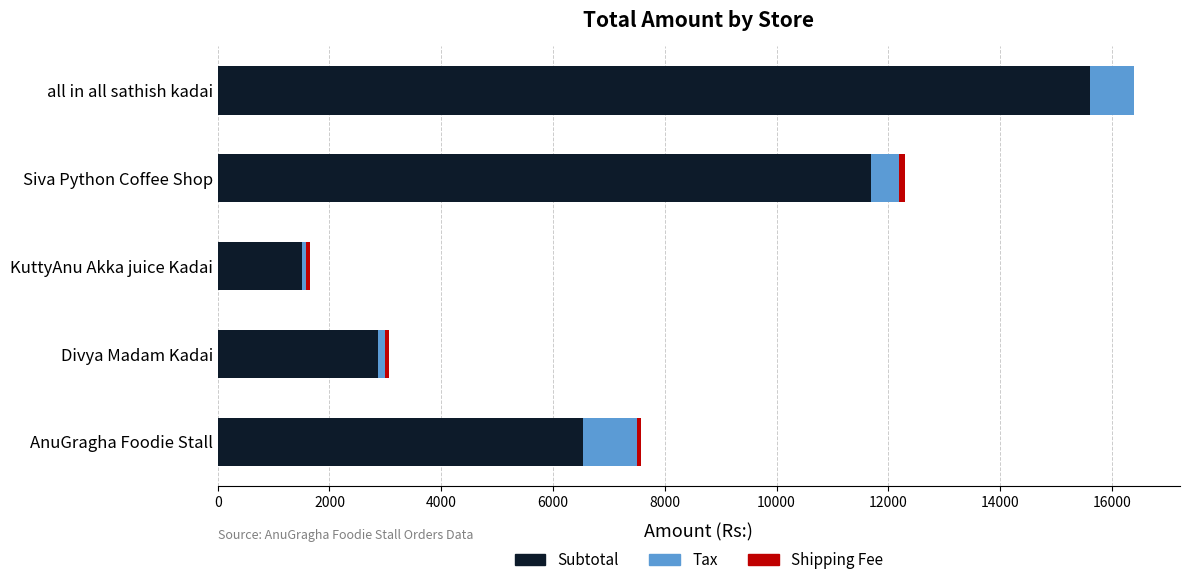

The Subtotal series shows 9298.3 at all in all sathish kadai. True or false?

False